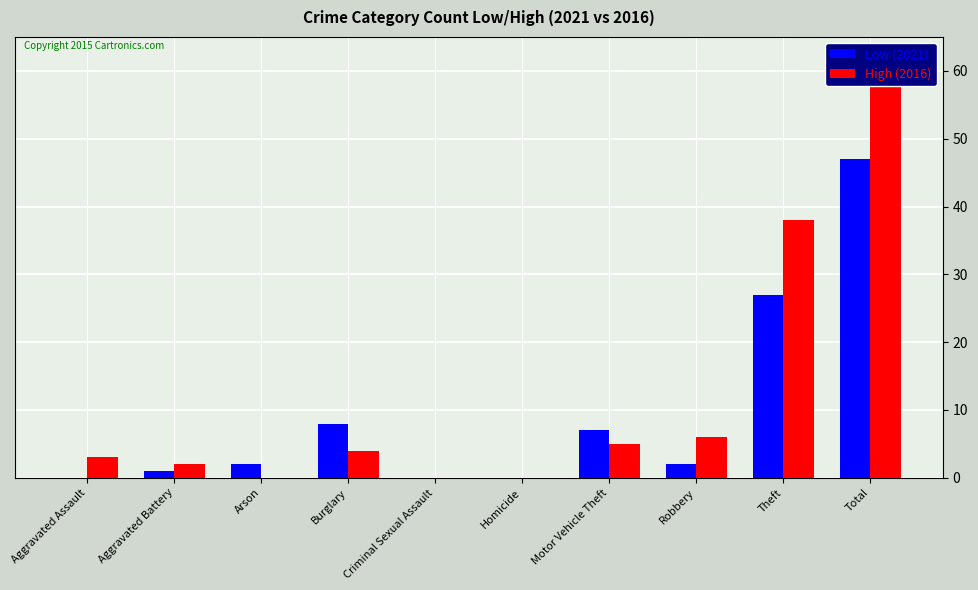

Rank the categories by Low (2021) value from lowest to highest.

Aggravated Assault, Criminal Sexual Assault, Homicide, Aggravated Battery, Arson, Robbery, Motor Vehicle Theft, Burglary, Theft, Total